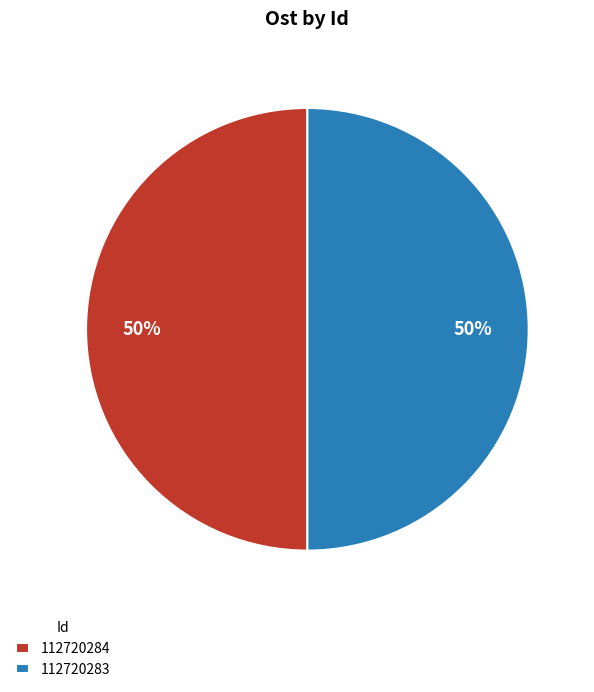

How many slices are in this pie chart?

2